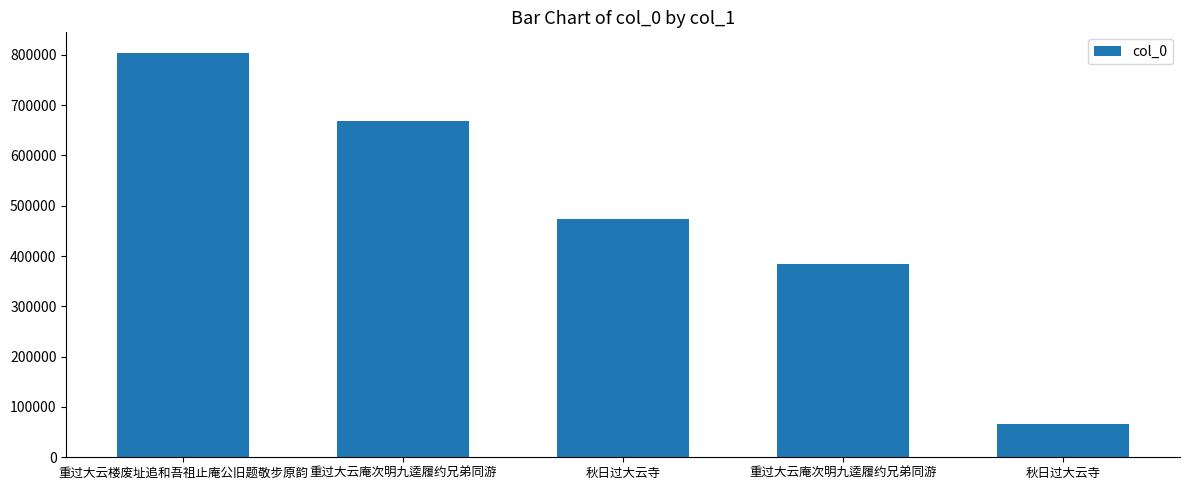

Is it true that the value at 重过大云庵次明九逵履约兄弟同游 is 937508?

False